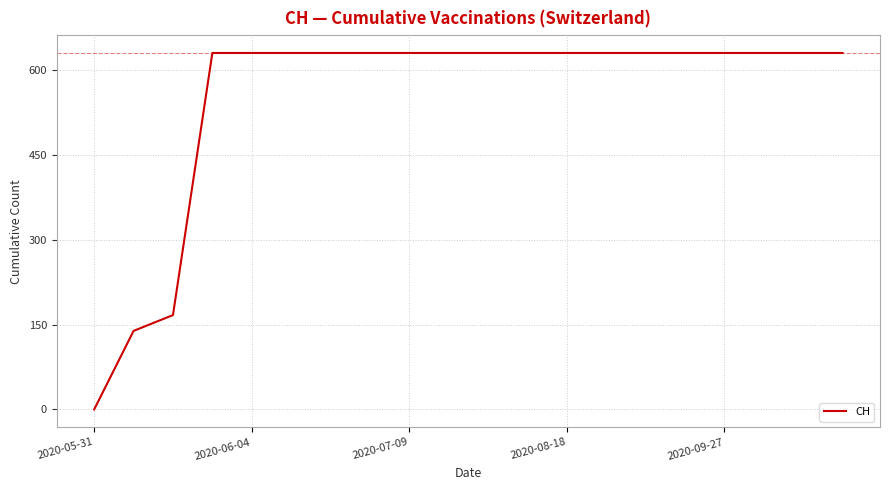

Reading right to left, list all the values displayed in this chart.

631	631	631	631	631	631	631	631	631	631	631	631	631	631	631	631	631	167	139	0